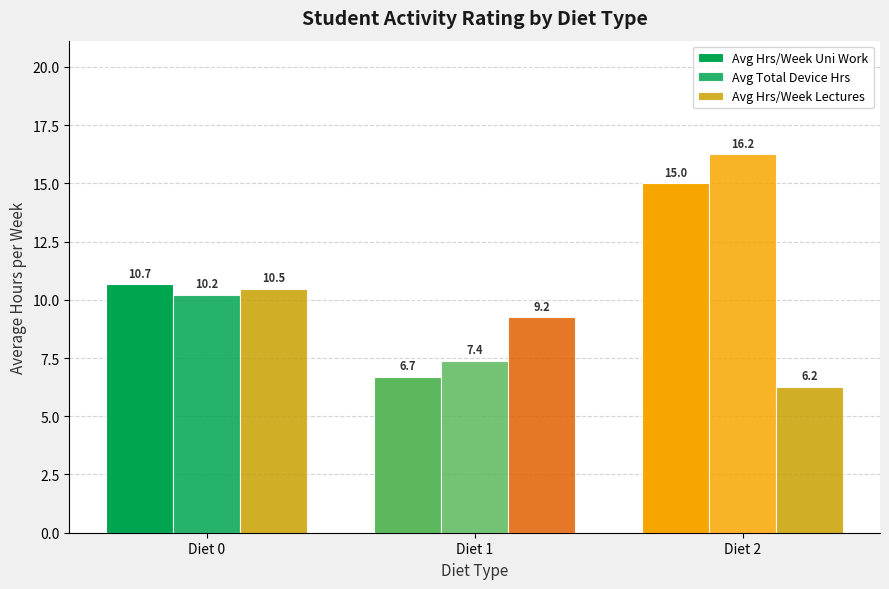

How many values in the Avg Hrs/Week Lectures series are below 9?

1